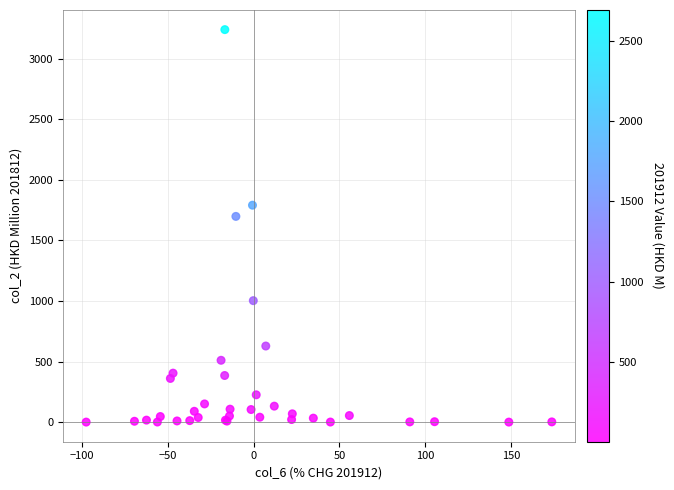

What Y value in the scatter plot is closest to 1620?

1698.5